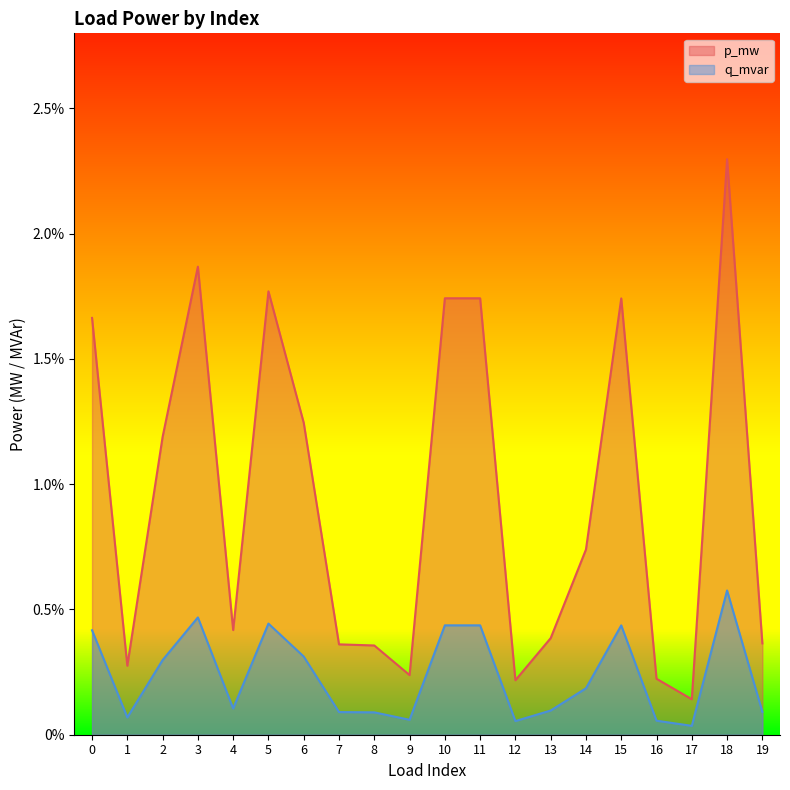

What are all the series names shown in the legend?

p_mw, q_mvar